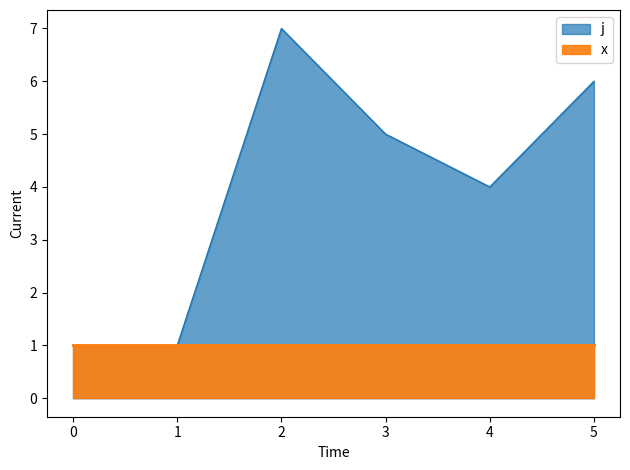

Where does the data first go above 5?

2